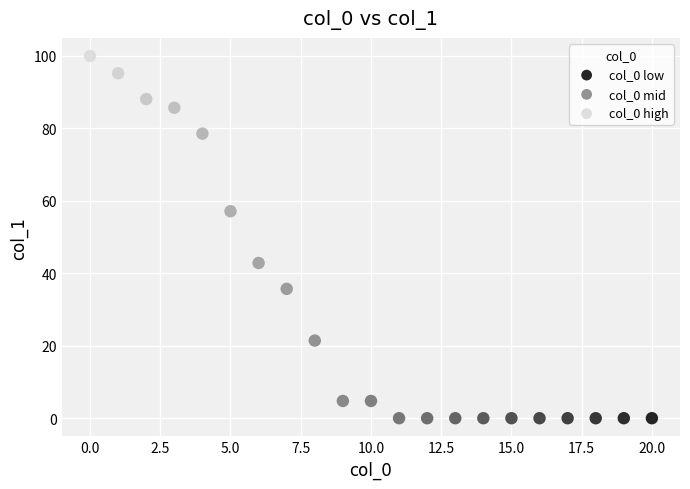

What is the range of Y values (max minus min)?

100.0